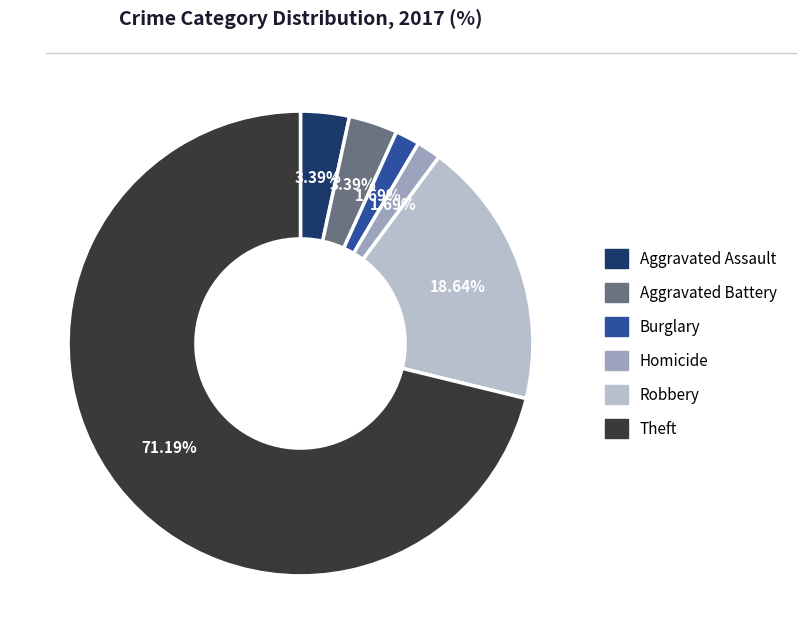

Does any single category account for the majority?

Yes